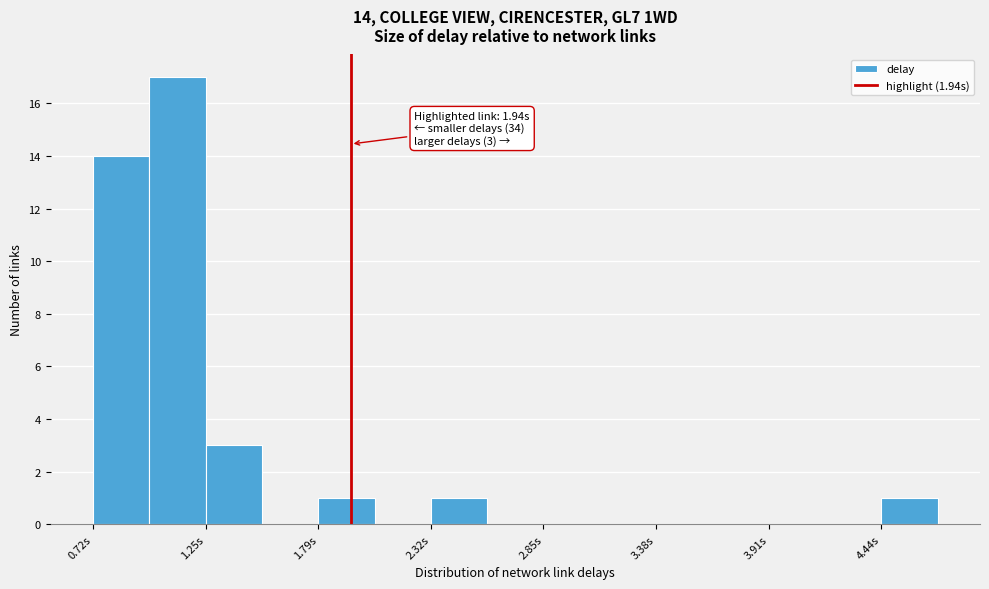

Around what value on the x-axis is the tallest bar? Give the approximate position of its centre, as read against the axis.

1.1